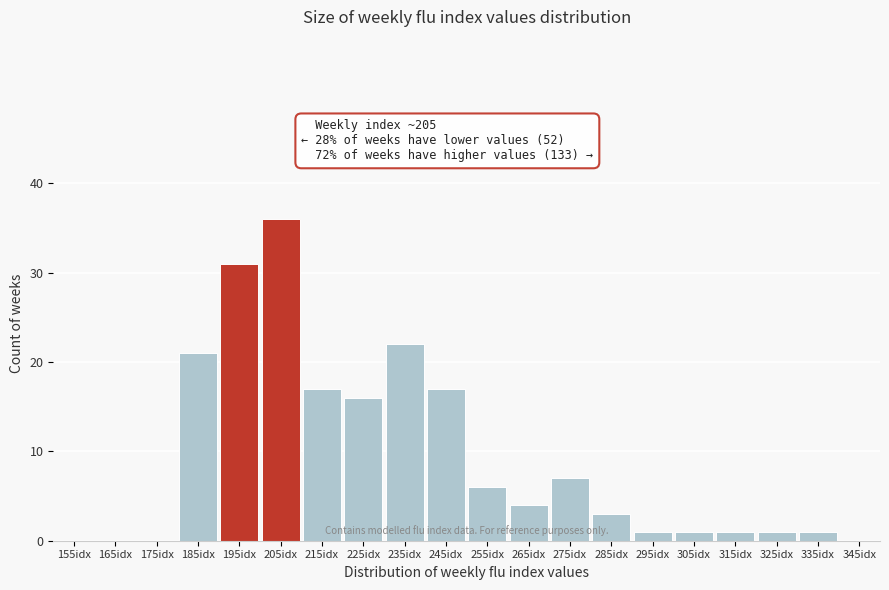

Reading left to right, list all the values displayed in this chart.

155idx=0	165idx=0	175idx=0	185idx=21	195idx=31	205idx=36	215idx=17	225idx=16	235idx=22	245idx=17	255idx=6	265idx=4	275idx=7	285idx=3	295idx=1	305idx=1	315idx=1	325idx=1	335idx=1	345idx=0